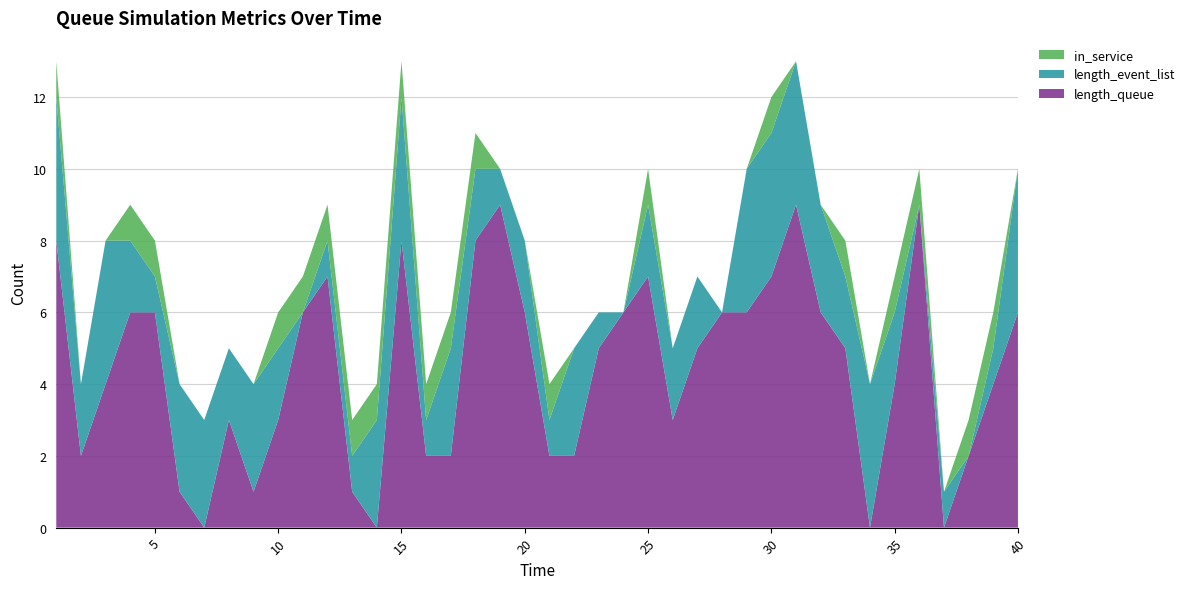

Reading right to left, list all the values displayed in this chart.

length_queue: 40=6	39=4	38=2	37=0	36=9	35=4	34=0	33=5	32=6	31=9	30=7	29=6	28=6	27=5	26=3	25=7	24=6	23=5	22=2	21=2	20=6	19=9	18=8	17=2	16=2	15=8	14=0	13=1	12=7	11=6	10=3	9=1	8=3	7=0	6=1	5=6	4=6	3=4	2=2	1=8
length_event_list: 40=4	39=1	38=0	37=1	36=0	35=2	34=4	33=2	32=3	31=4	30=4	29=4	28=0	27=2	26=2	25=2	24=0	23=1	22=3	21=1	20=2	19=1	18=2	17=3	16=1	15=4	14=3	13=1	12=1	11=0	10=2	9=3	8=2	7=3	6=3	5=1	4=2	3=4	2=2	1=4
in_service: 40=0	39=1	38=1	37=0	36=1	35=1	34=0	33=1	32=0	31=0	30=1	29=0	28=0	27=0	26=0	25=1	24=0	23=0	22=0	21=1	20=0	19=0	18=1	17=1	16=1	15=1	14=1	13=1	12=1	11=1	10=1	9=0	8=0	7=0	6=0	5=1	4=1	3=0	2=0	1=1